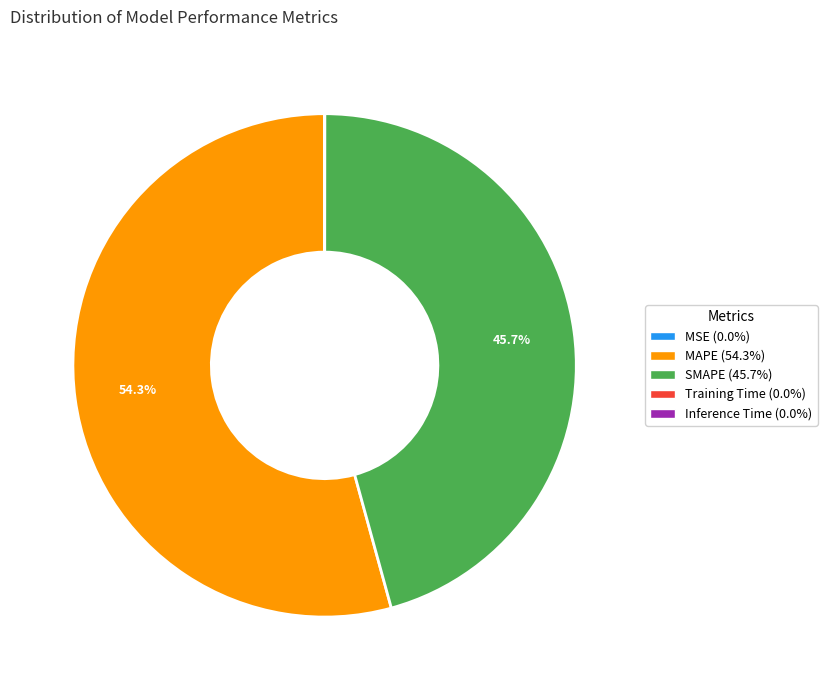

How much of the chart is everything except MAPE?

45.7%